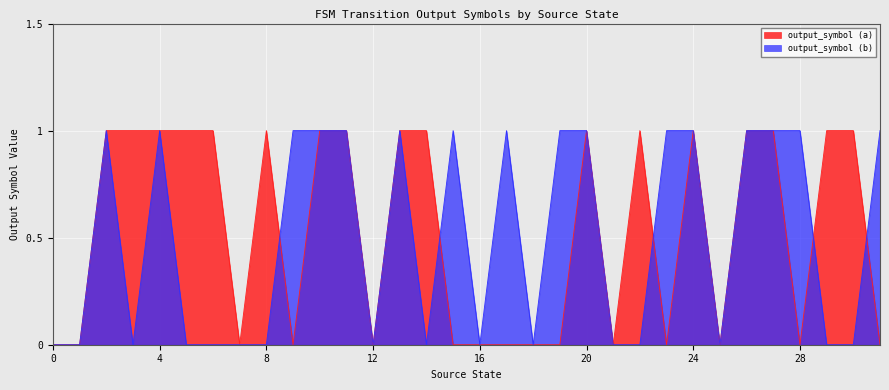

List the labels in order of output_symbol (b) value, largest first.

2, 4, 9, 10, 11, 13, 15, 17, 19, 20, 23, 24, 26, 27, 28, 31, 0, 1, 3, 5, 6, 7, 8, 12, 14, 16, 18, 21, 22, 25, 29, 30